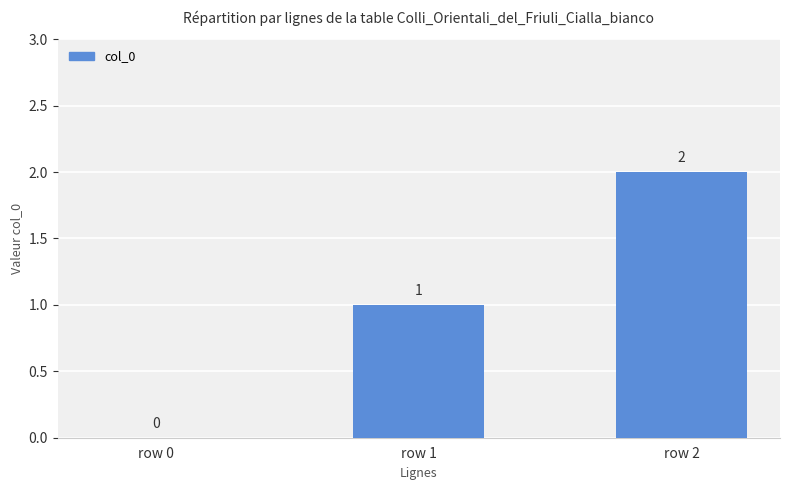

What is the difference between the values at row 1 and row 0?

1